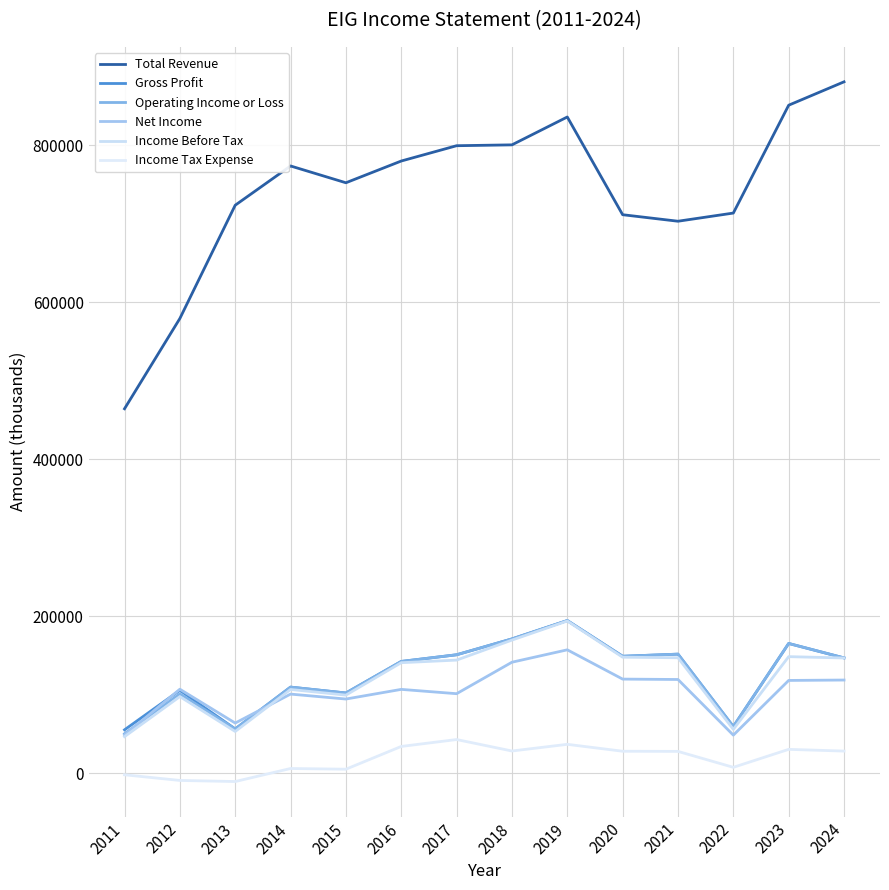

What is the sum of all Gross Profit values?

1759000